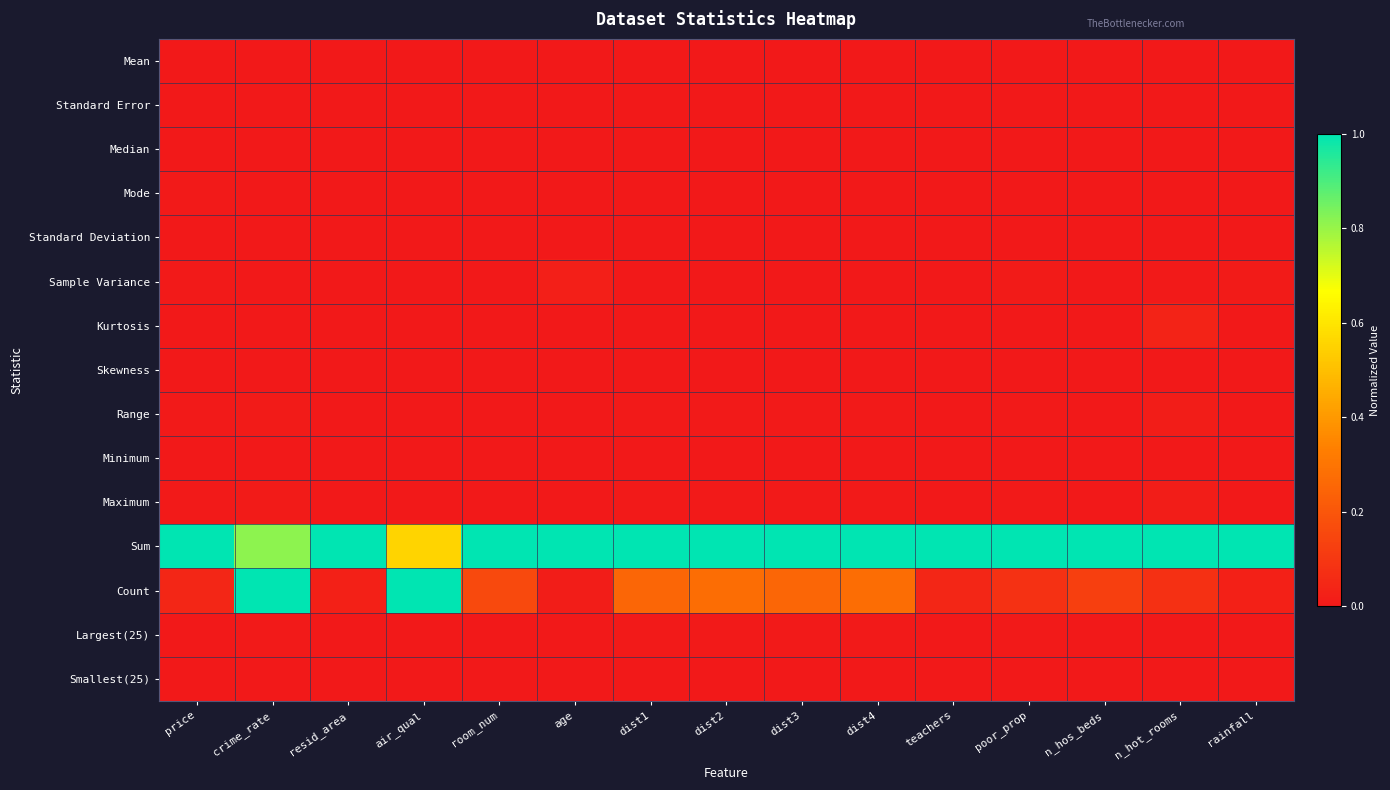

At which category does the chart reach its minimum across all series?

price